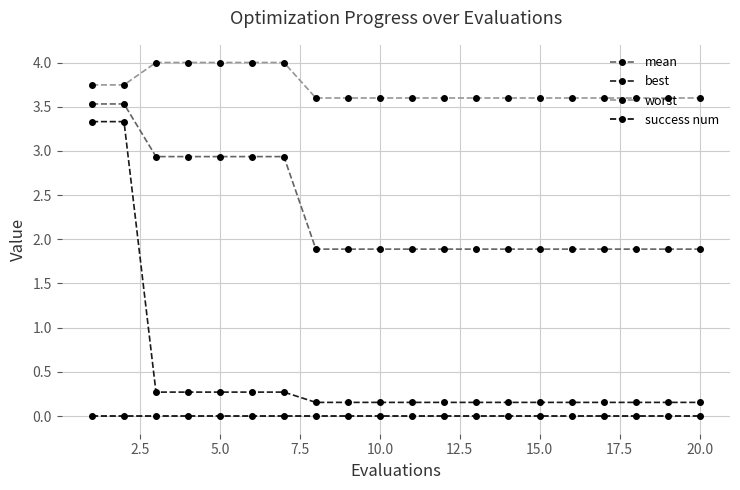

Which series has the largest range (max minus min)?

best